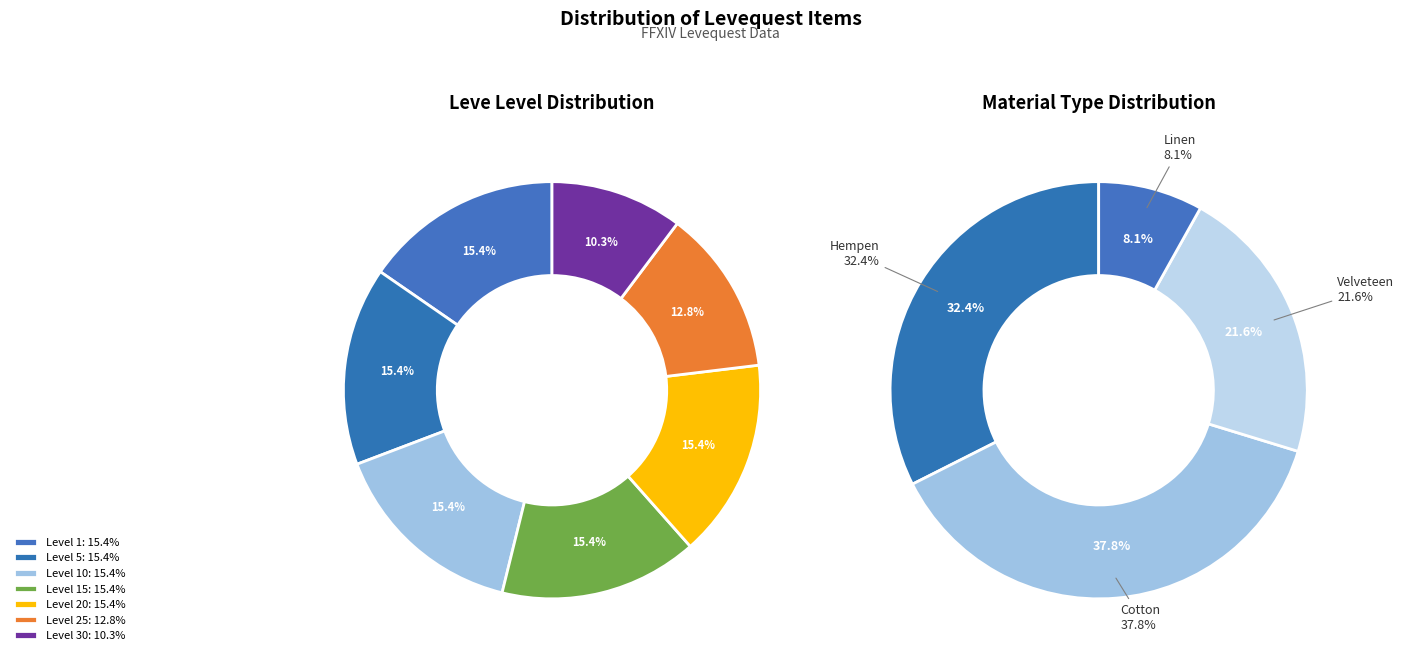

Does 20 represent more than half of the total?

No